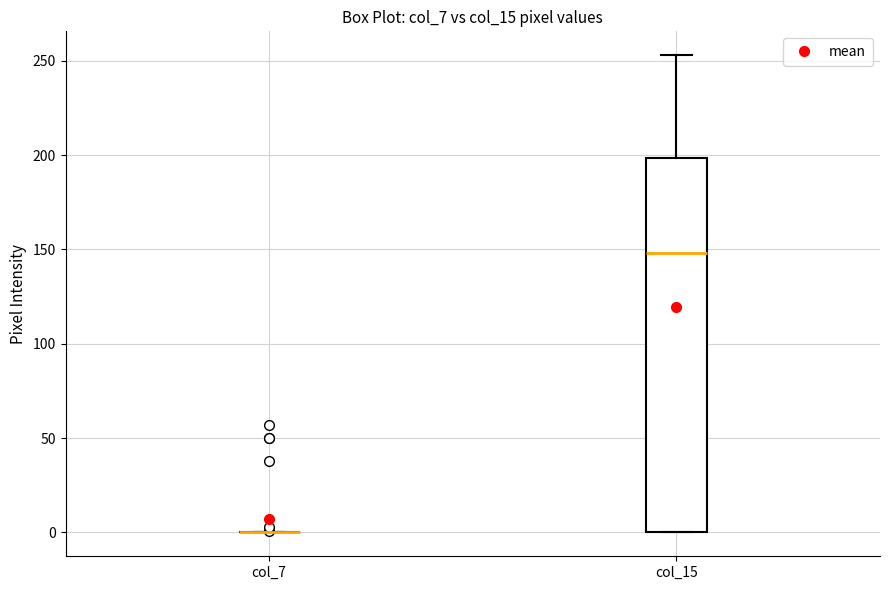

Reading left to right, read every box against the y-axis: the position of its median line, the range the box covers, and the ends of its whiskers. The values are not printed on the chart, so give them approximately, as read against the axis.

col_7: box collapsed to a line at 0, whiskers 0 to 0
col_15: median 150, box 0 to 200, whiskers 0 to 255